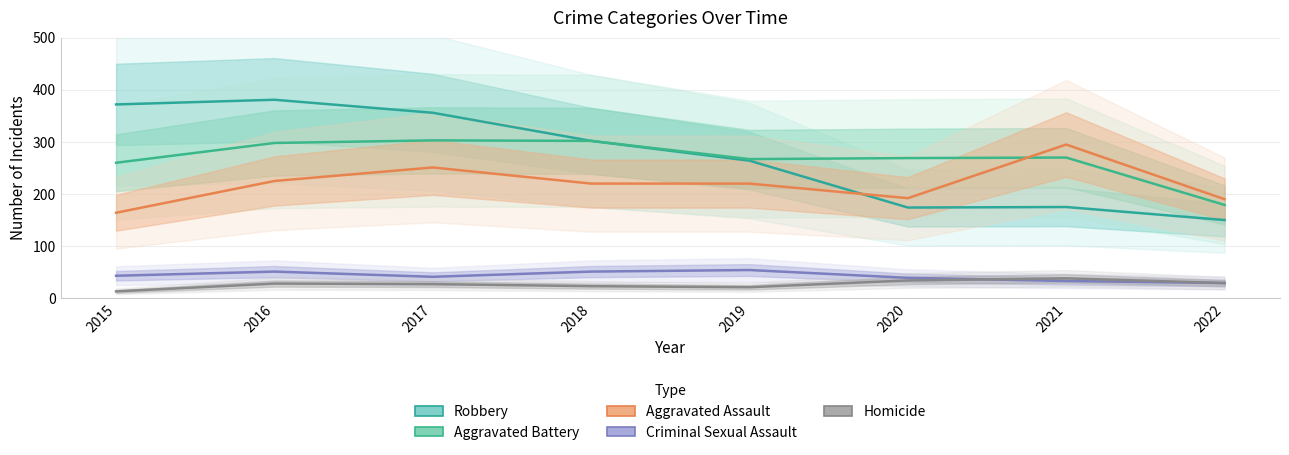

How many data points in Robbery are above 302?

3